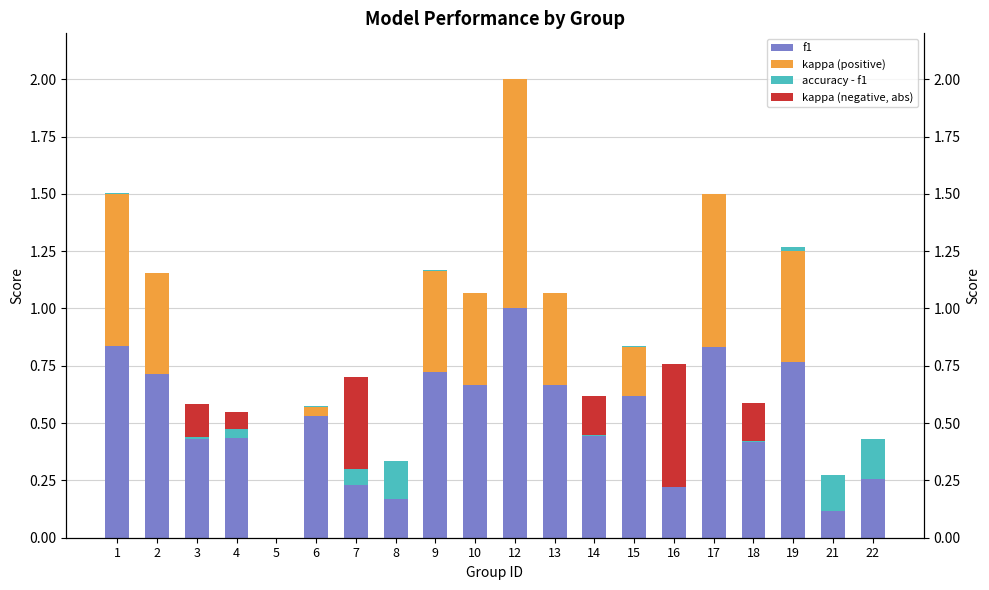

Is the value of kappa (negative, abs) at 19 greater than the value of f1 at 14?

No